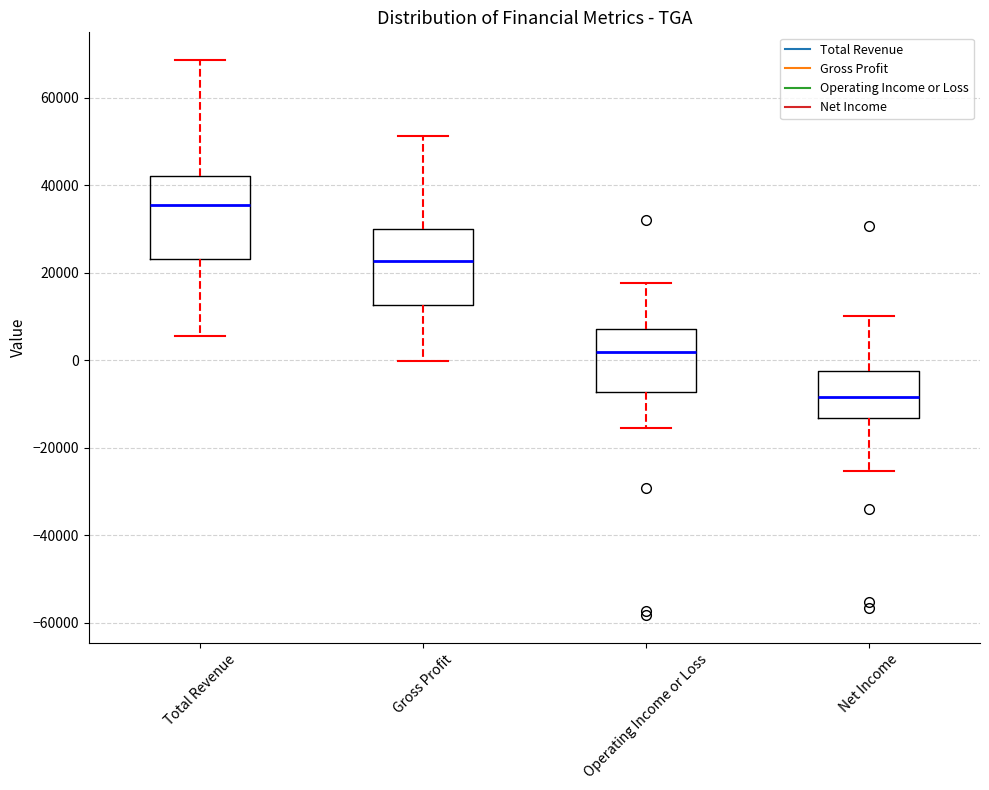

Where does the median line of the box for Gross Profit sit on the y-axis? The values are not printed on the chart, so give them approximately, as read against the axis.

22000